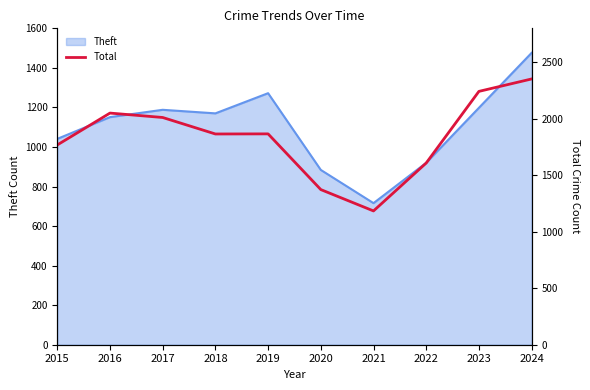

Reading left to right, extract all data points from this chart.

1768	2050	2011	1865	1866	1373	1184	1608	2242	2352